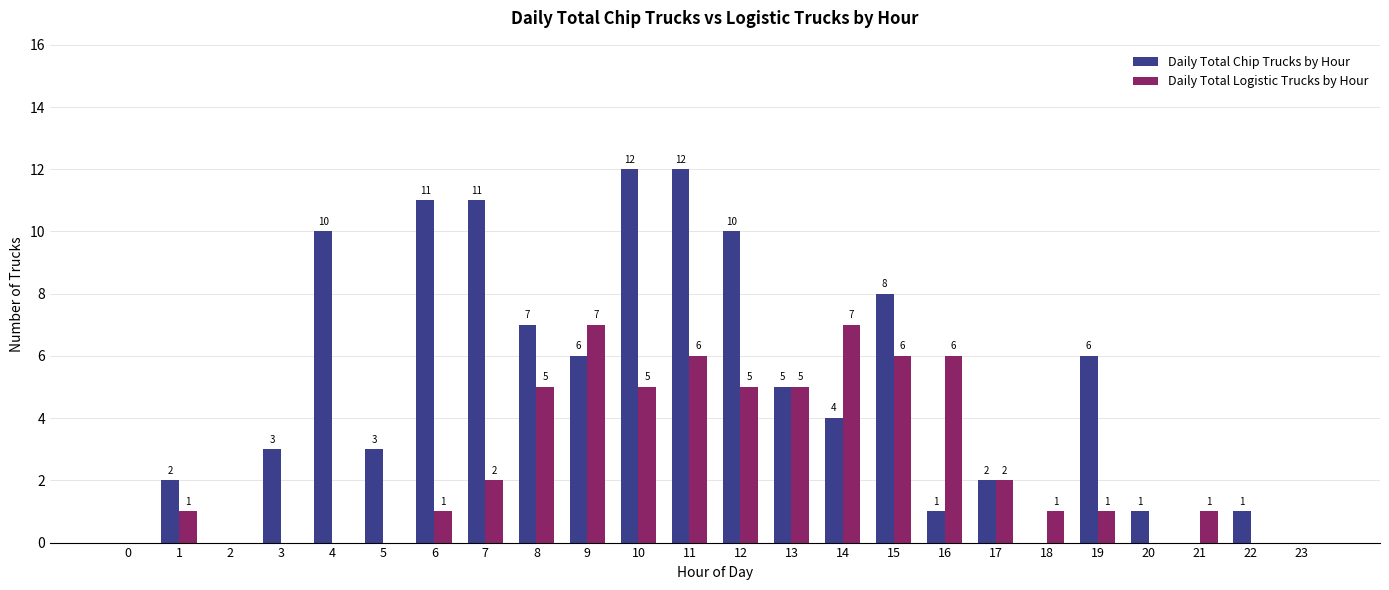

How many Daily Total Logistic Trucks by Hour values are between 0 and 5?

19